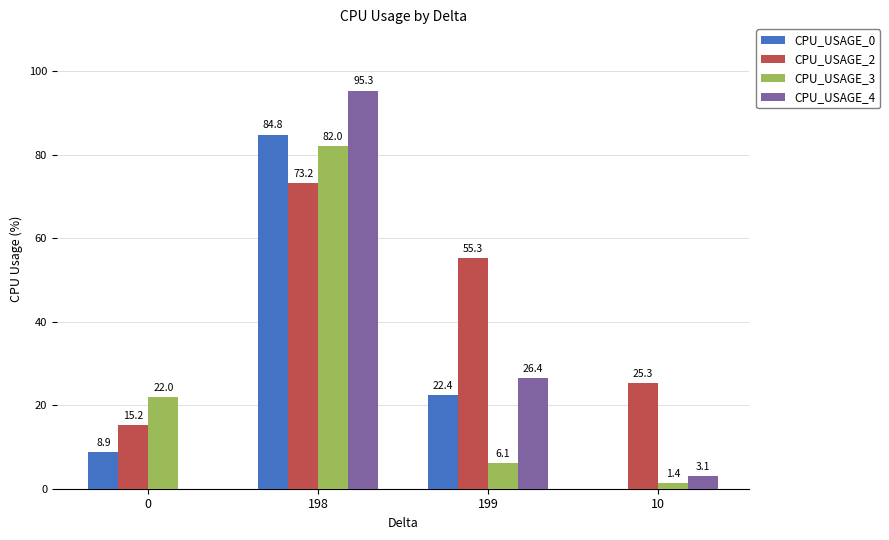

At which category is the sum across all series the highest?

198